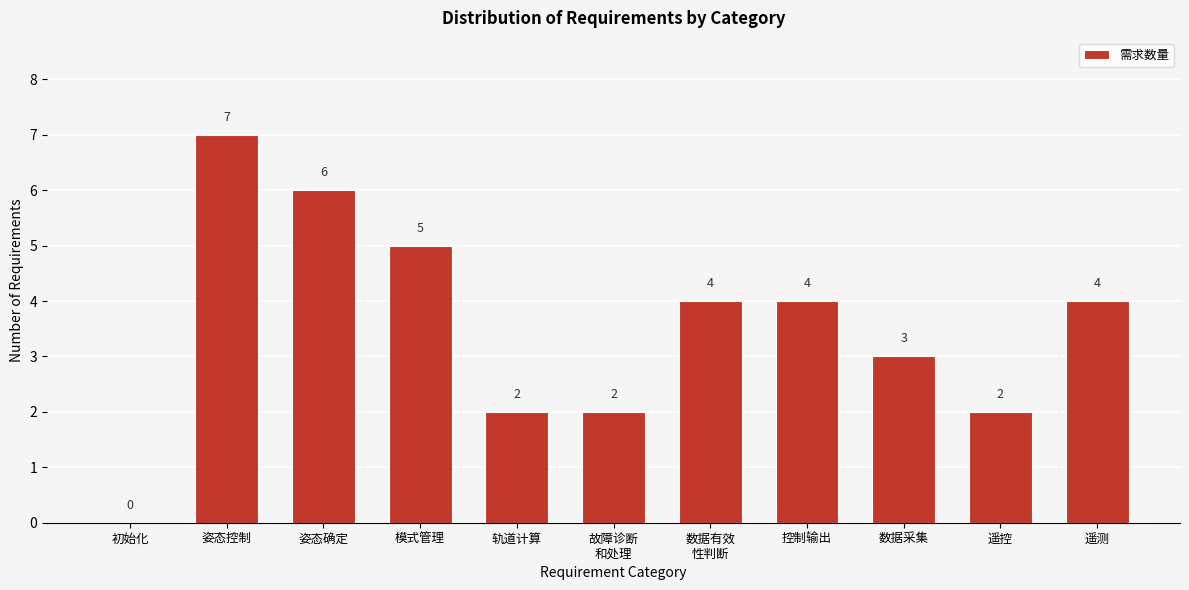

At which category does the chart reach its peak across all series?

姿态控制